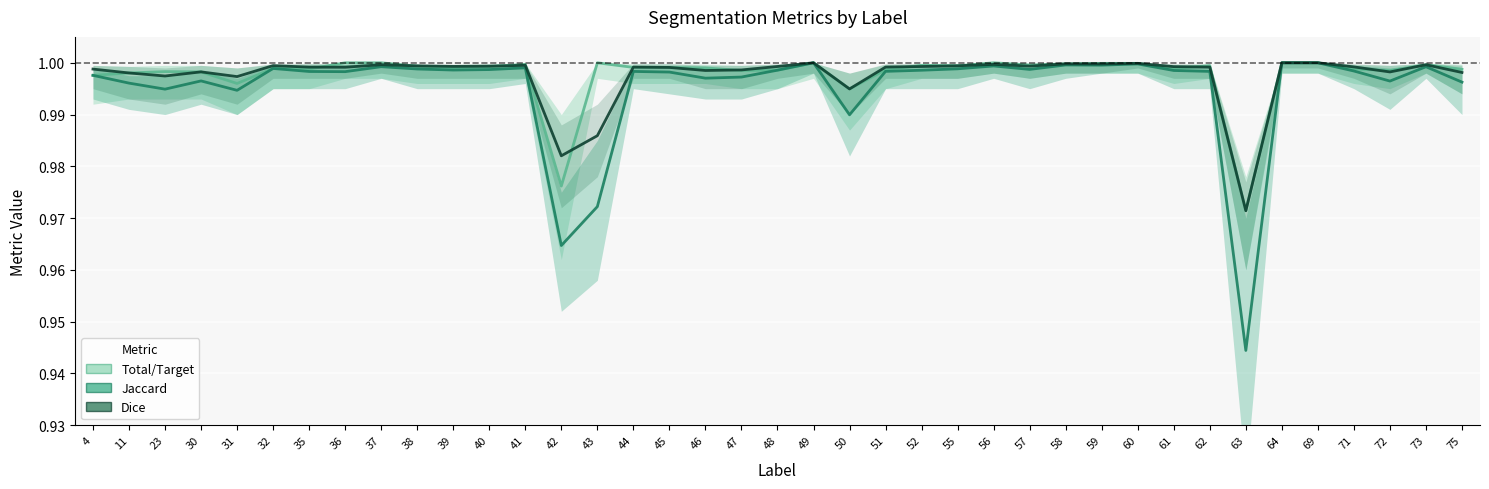

What is the value of the Jaccard point at the 31st from the left?

1.0